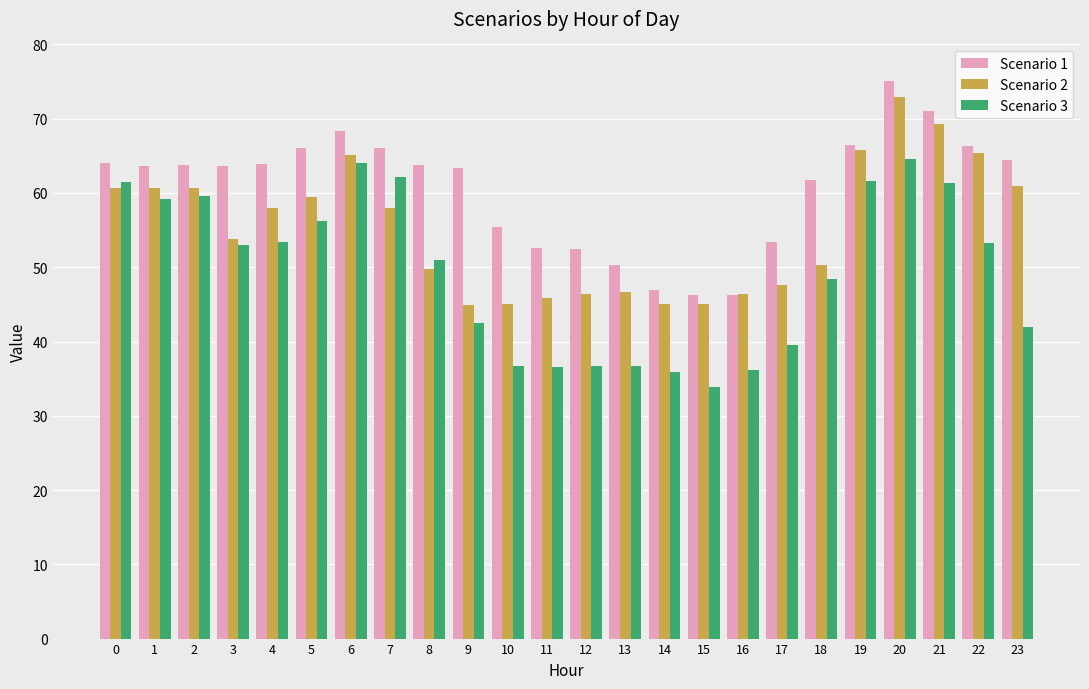

What is the spread (max minus min) of values at 17?

13.8